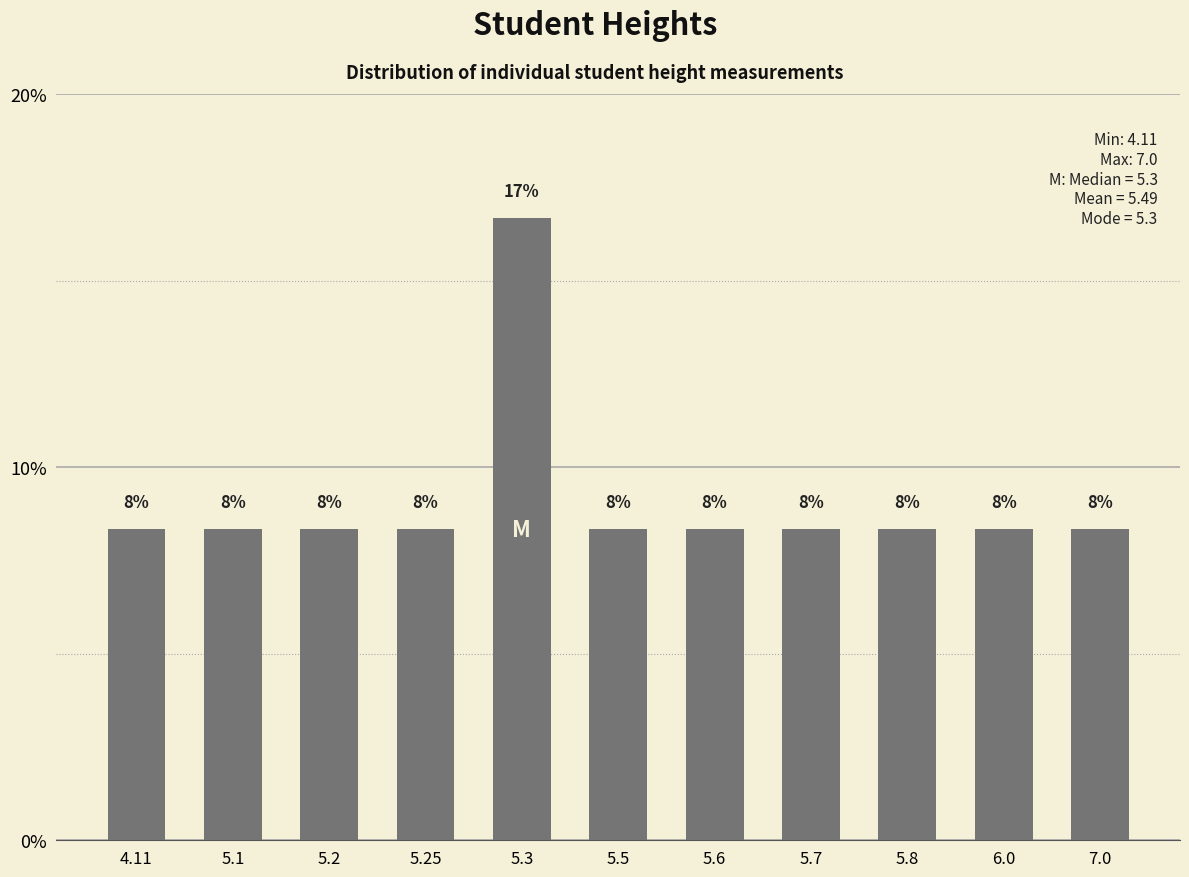

What is the label of the 4th bar from the right?

5.7